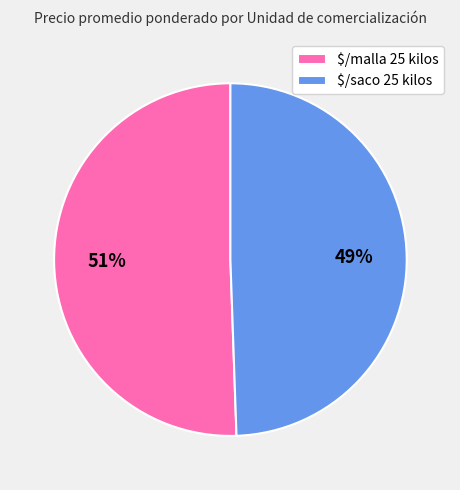

To the nearest percent, what is the average slice percentage?

50%